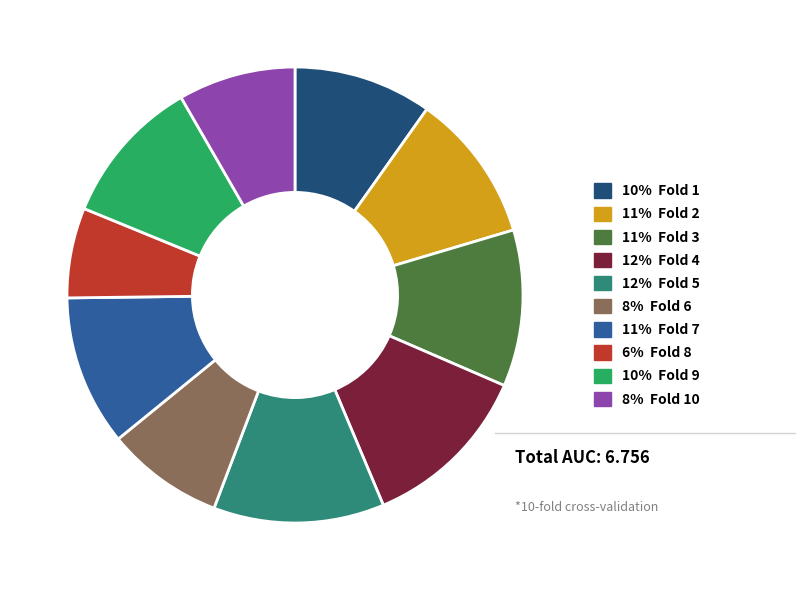

How many segments does this pie chart have?

10